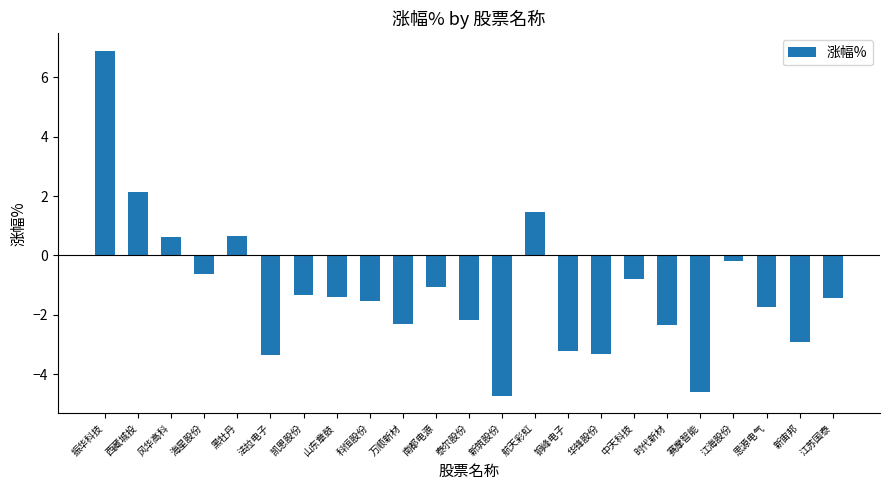

Which has a higher value, 航天彩虹 or 铜峰电子?

航天彩虹